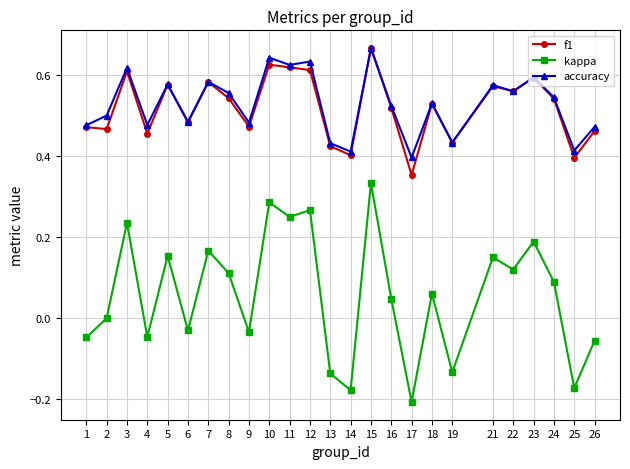

Which series has the largest range (max minus min)?

kappa